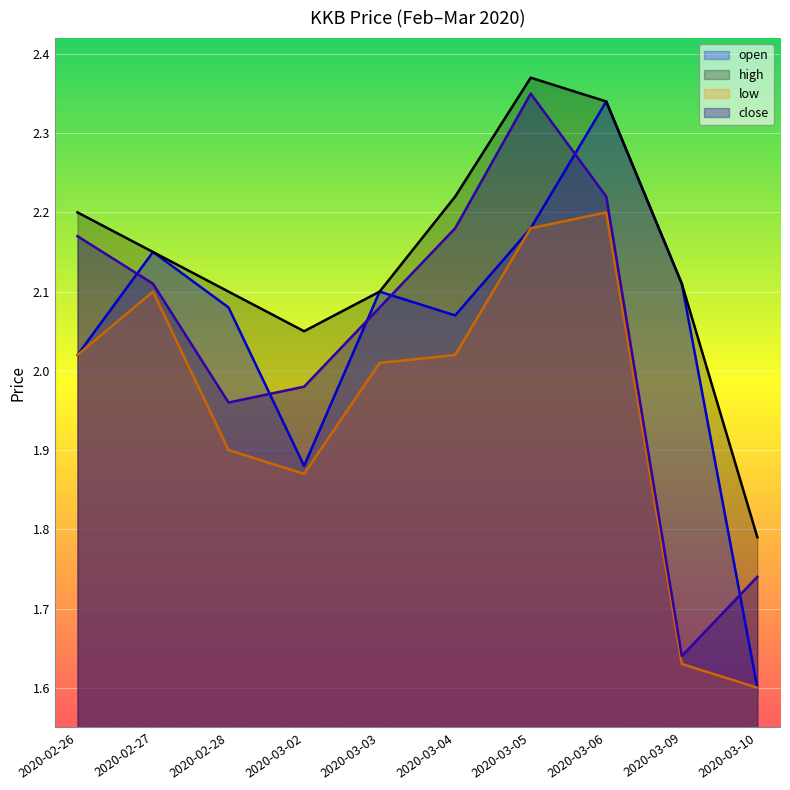

Which category has the lowest value in the high series?

2020-03-10